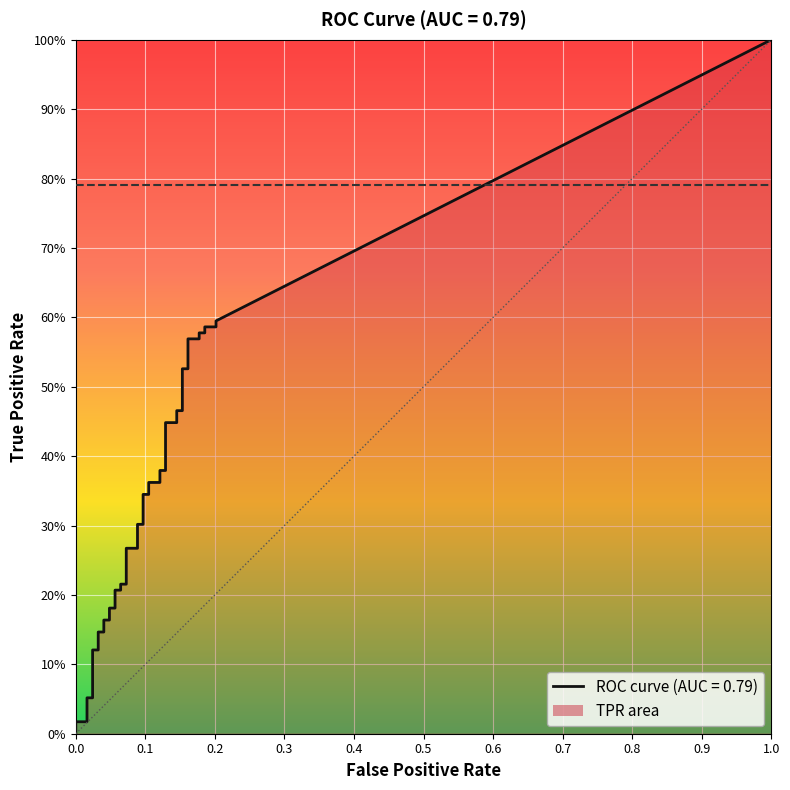

What is the total value across all series at 35?

0.8